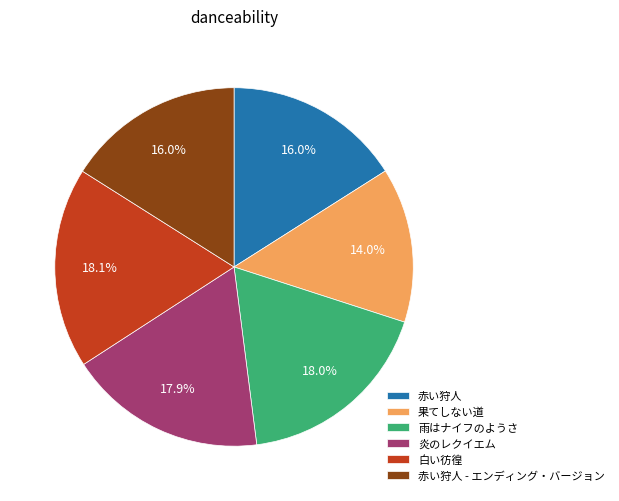

Count the number of slices in the pie.

6